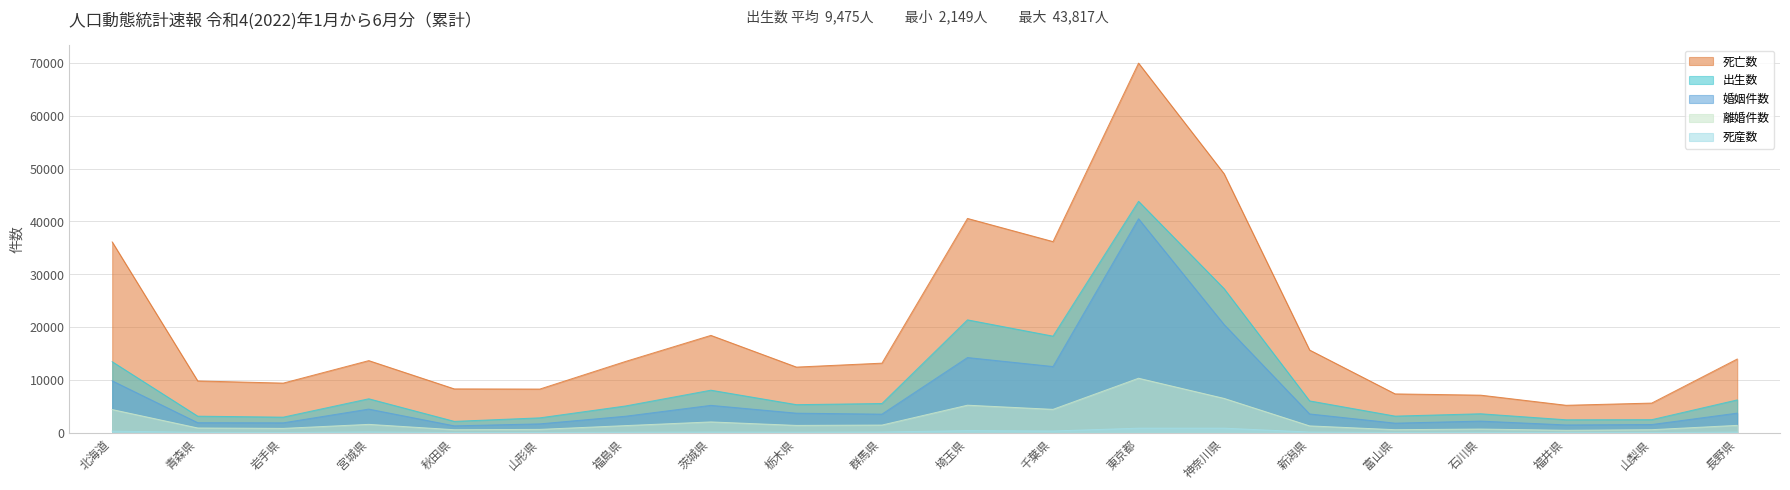

What is the value of the 離婚件数 point at the 16th from the left?

574